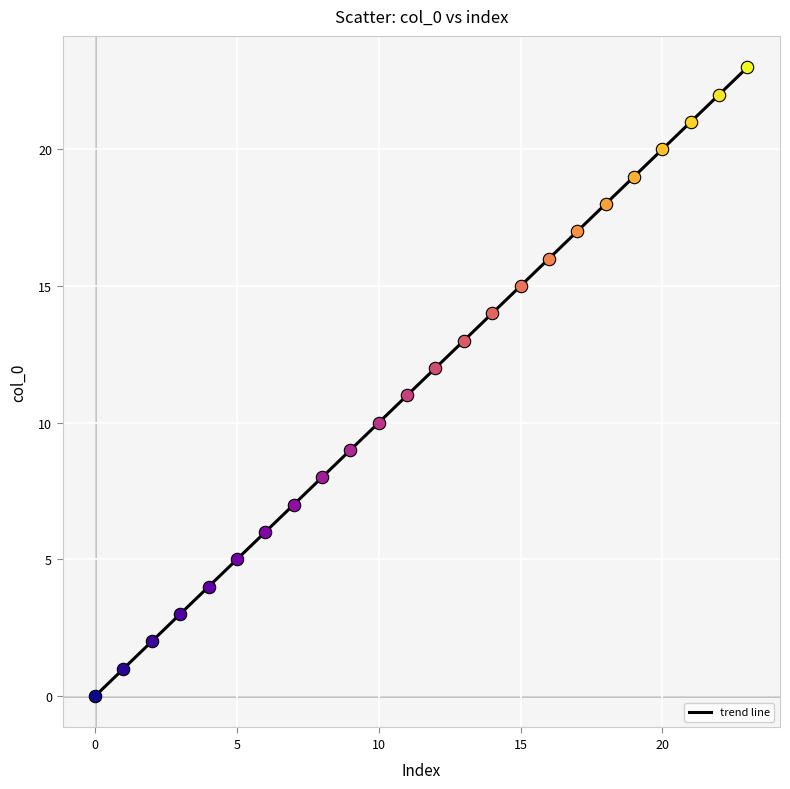

What is the greatest value displayed?

23